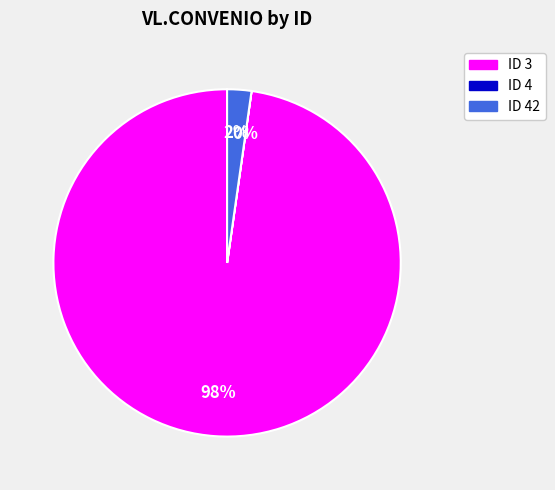

Is there any slice that represents more than half of the pie?

Yes